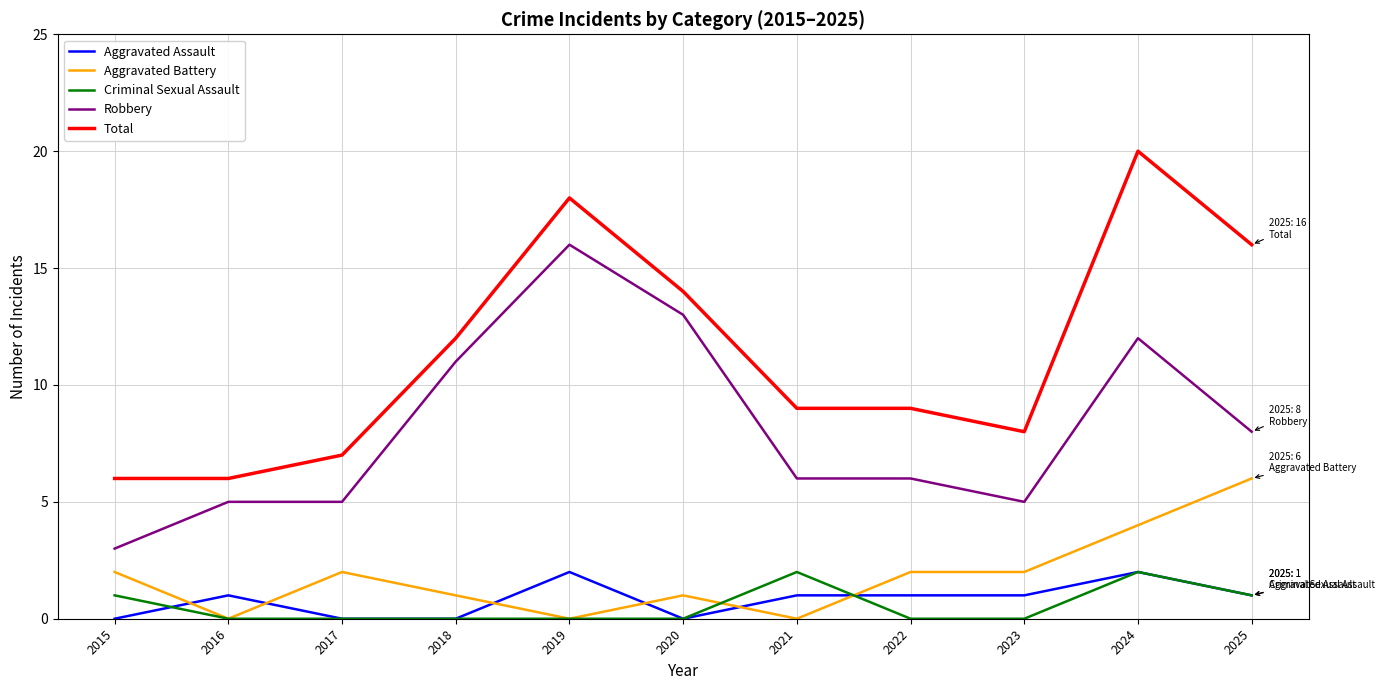

Which series has the largest total across all categories?

Total